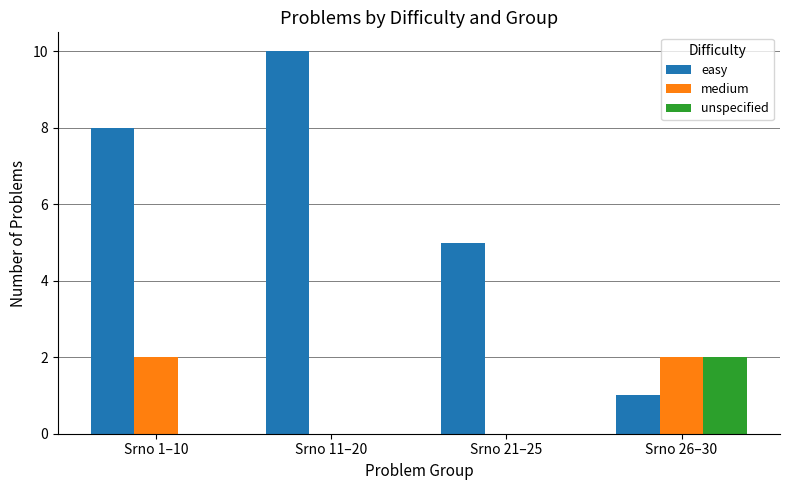

Which series changed the most between Srno 11–20 and Srno 26–30?

easy